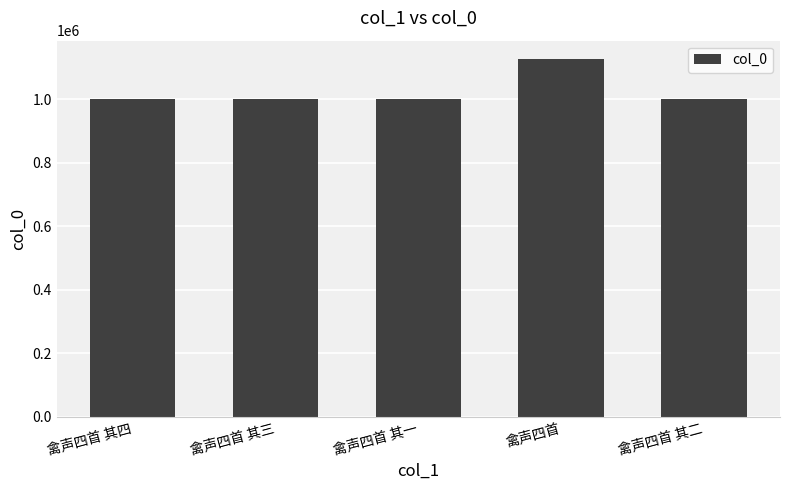

What is the average value?

1026131